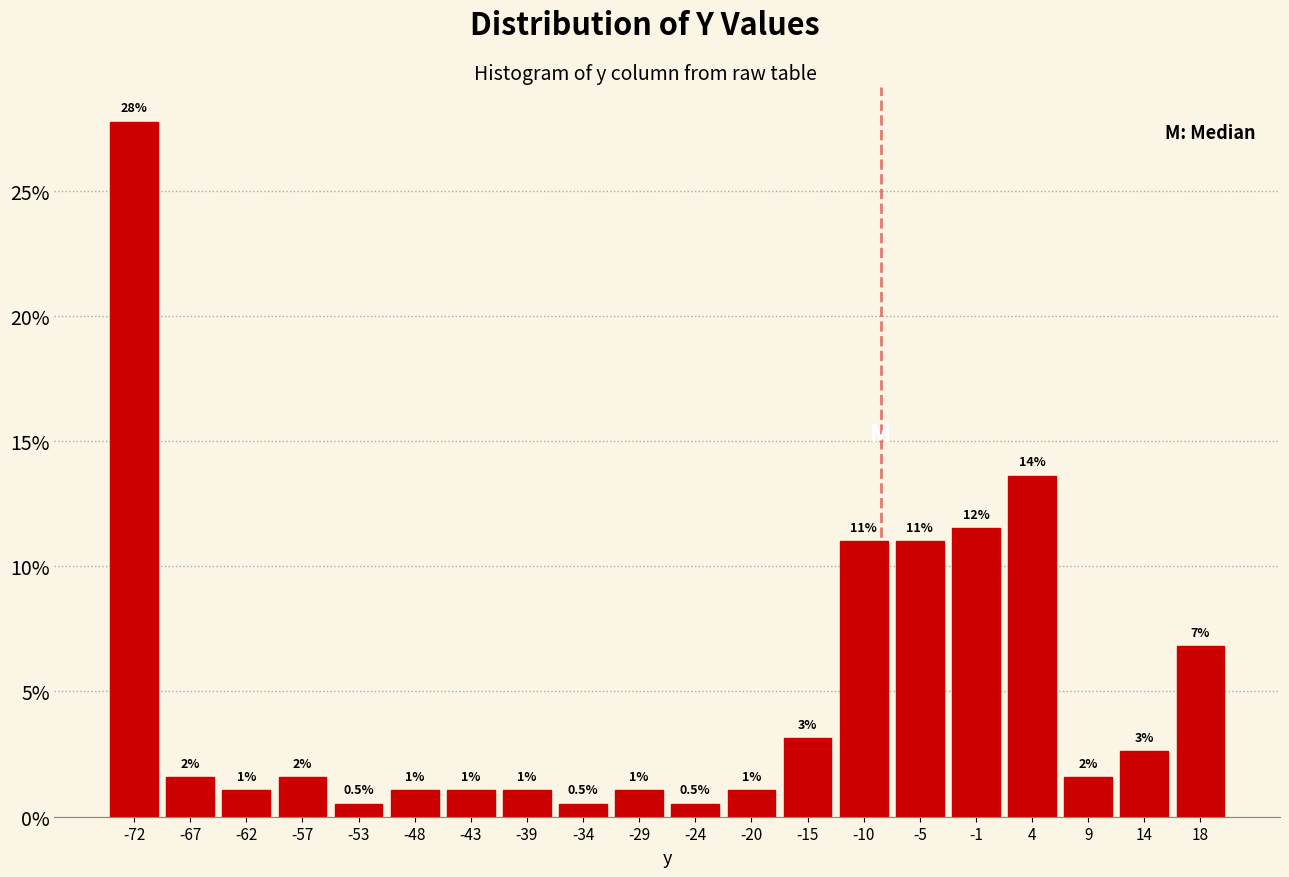

Which range on the x-axis has the tallest bar?

-74.0 to -69.5